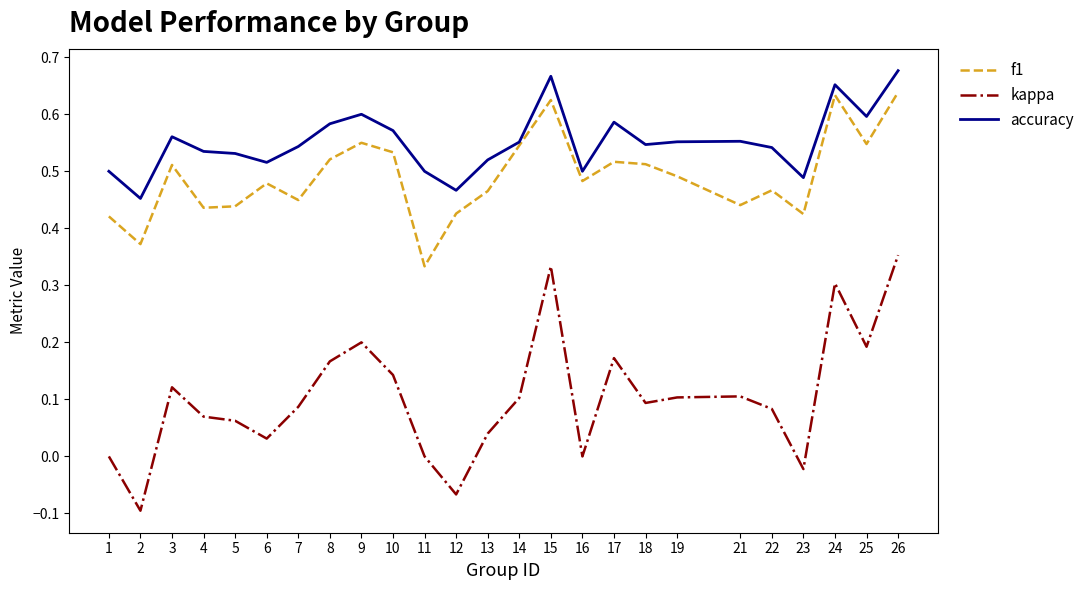

At which category does accuracy reach its first local valley?

2